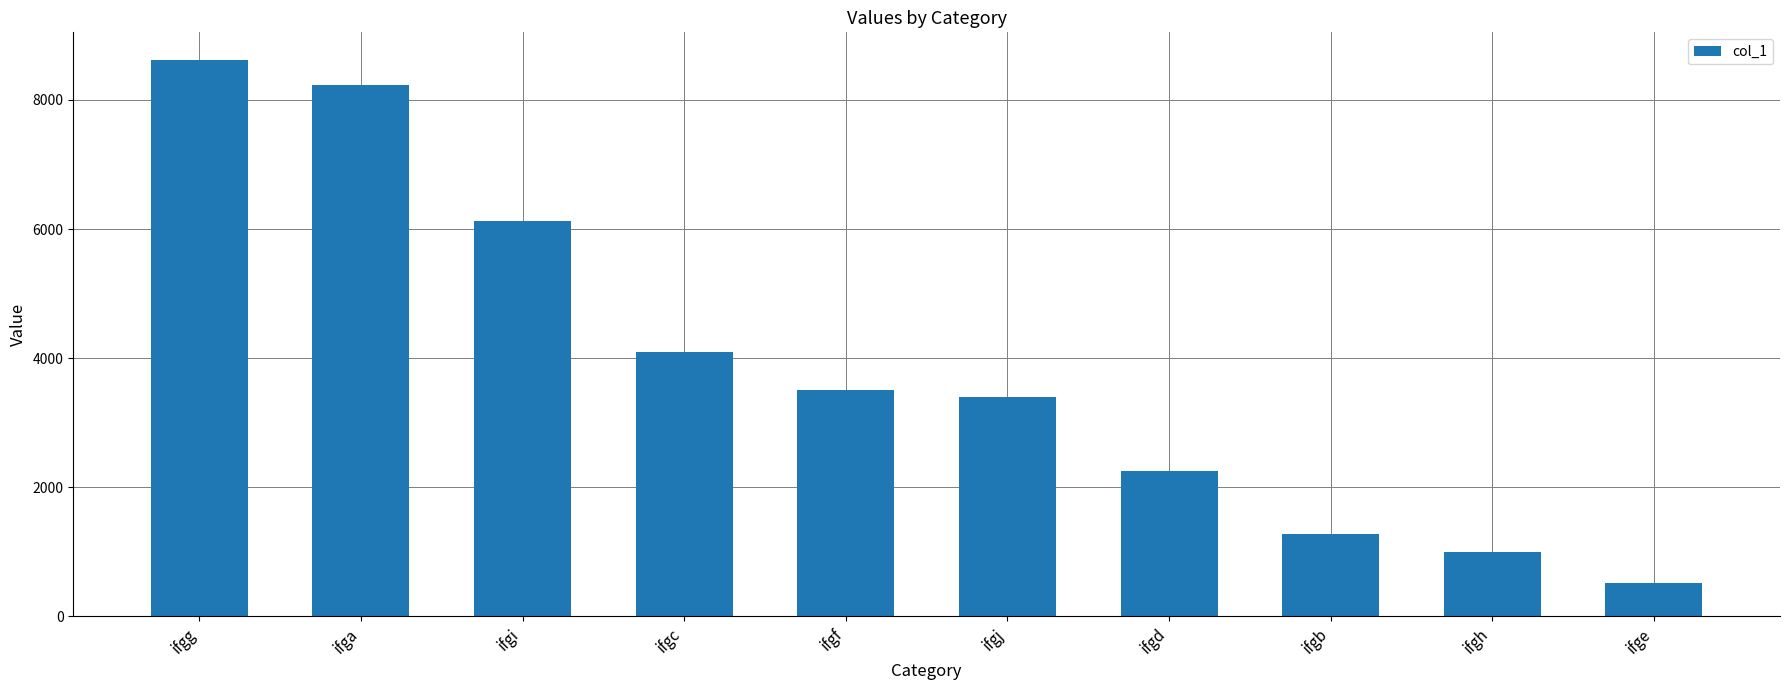

What is the approximate value at ifgj?

3403